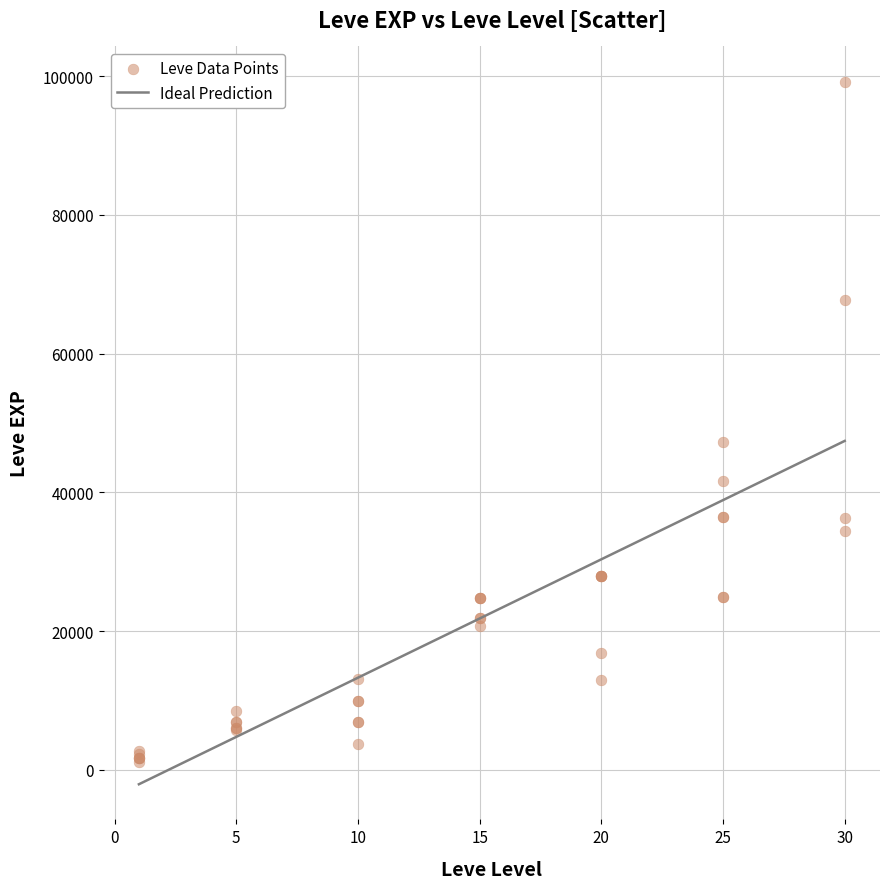

What Y value in the scatter plot is closest to 50190?

47200